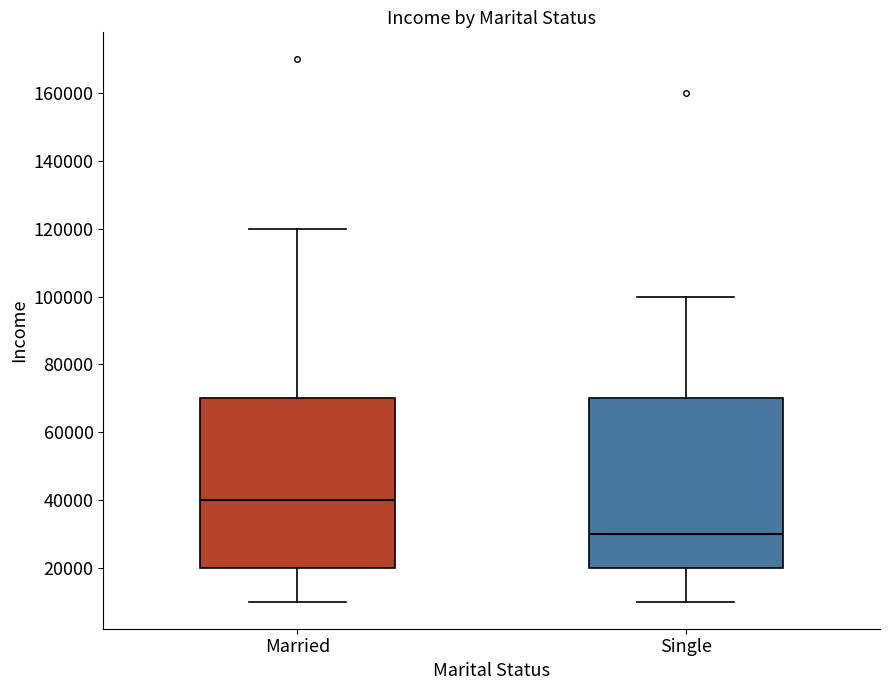

Reading left to right, read every box against the y-axis: the position of its median line, the range the box covers, and the ends of its whiskers. The values are not printed on the chart, so give them approximately, as read against the axis.

Married: median 40000, box 20000 to 70000, whiskers 10000 to 120000
Single: median 30000, box 20000 to 70000, whiskers 10000 to 100000